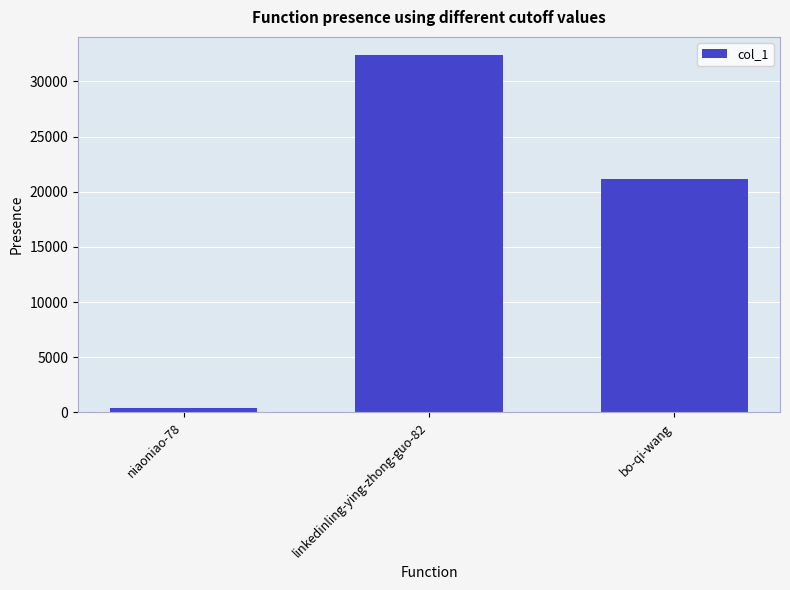

What is the greatest value displayed?

32408